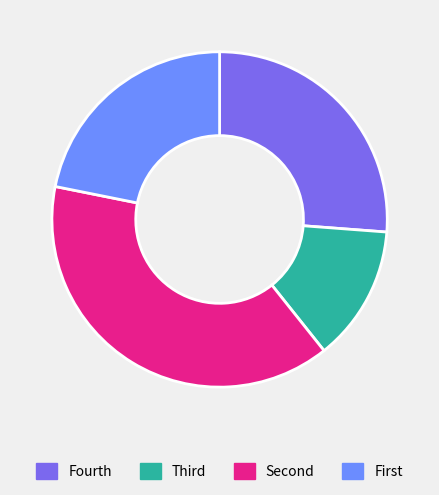

What is the largest slice in the pie chart?

Second